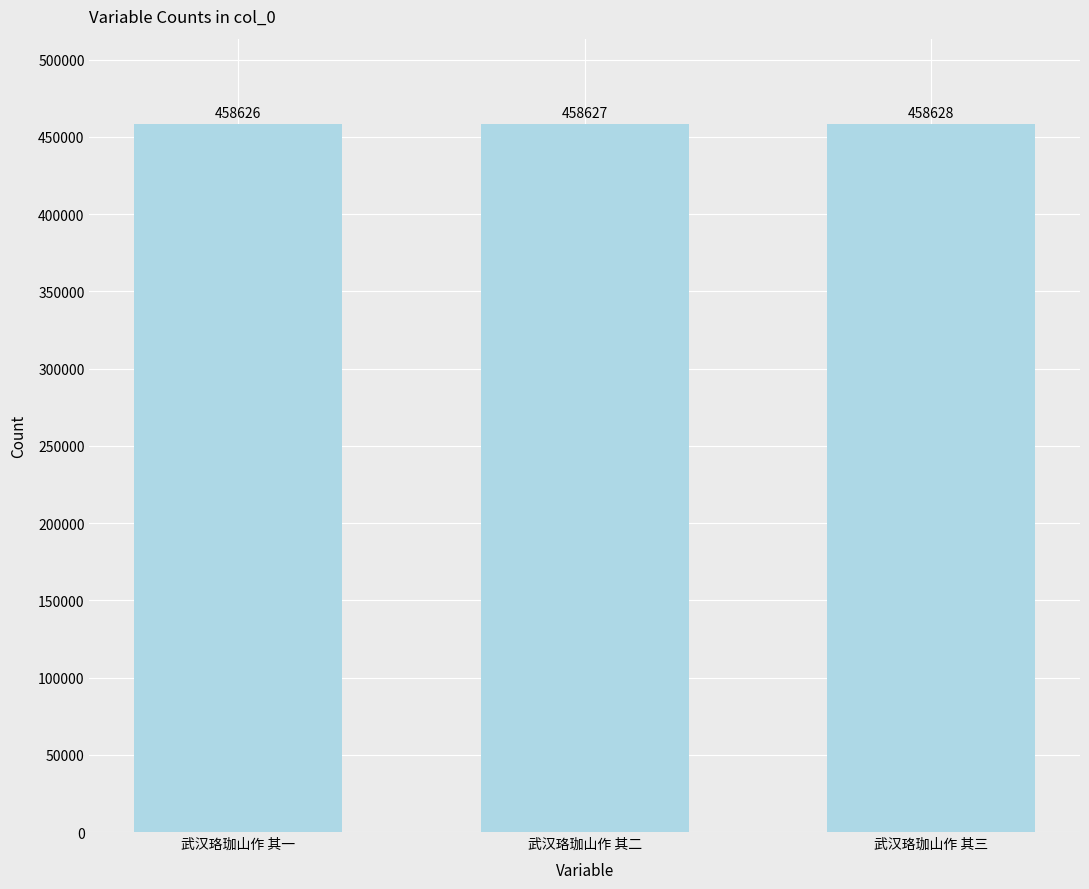

Which category has the highest value across all series?

武汉珞珈山作 其三